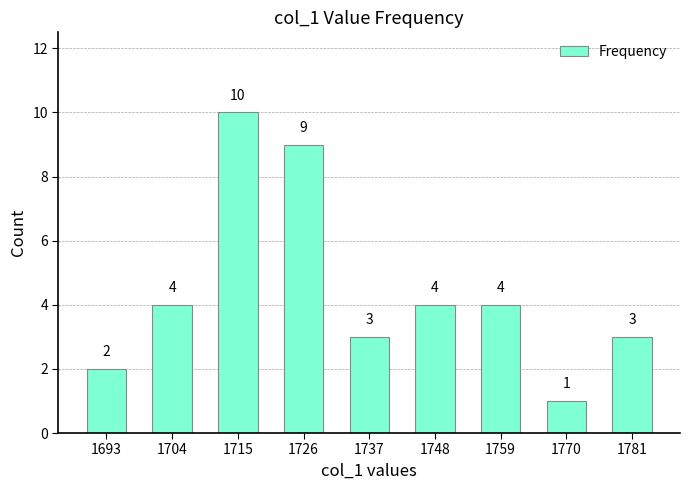

Reading left to right, list all the values displayed in this chart.

2	4	10	9	3	4	4	1	3